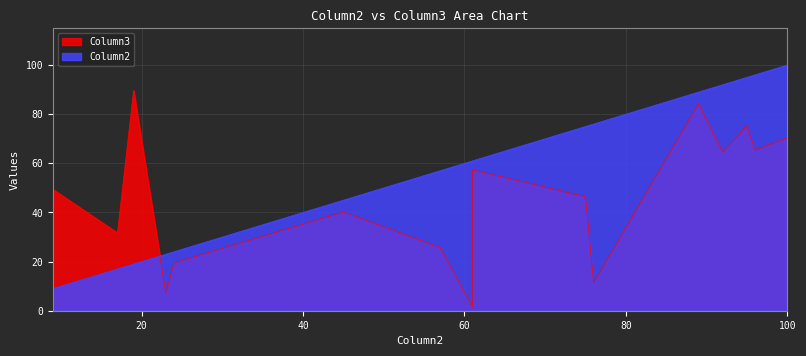

Which series has the largest total across all categories?

Column2